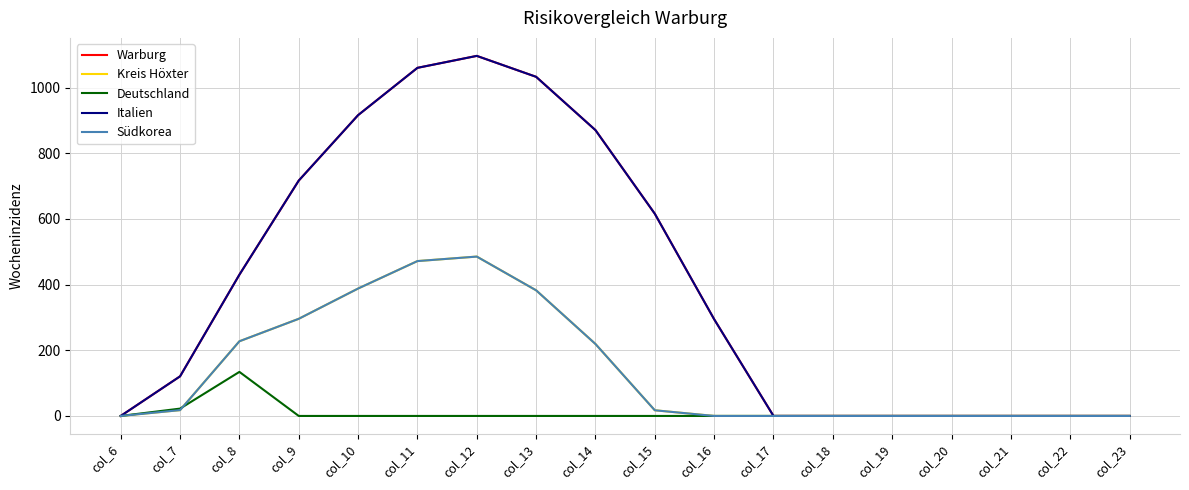

Reading right to left, extract all data points from this chart.

Warburg: 0.0	0.0	0.0	0.0	0.0	0.0	0.0	294.5	615.9	870.6	1032.9	1096.7	1060.3	916.2	716.9	430.3	120.6	0.0
Kreis Höxter: 0.0	0.0	0.0	0.0	0.0	0.0	0.0	0.0	17.3	219.2	382.7	485.4	471.7	388.1	295.9	227.5	17.7	0.0
Deutschland: 0.0	0.0	0.0	0.0	0.0	0.0	0.0	0.0	0.0	0.0	0.0	0.0	0.0	0.0	0.0	134.2	22.3	0.0
Italien: 0.0	0.0	0.0	0.0	0.0	0.0	0.0	294.5	615.9	870.6	1032.9	1096.7	1060.3	916.2	716.9	430.3	120.6	0.0
Südkorea: 0.0	0.0	0.0	0.0	0.0	0.0	0.0	0.0	17.3	219.2	382.7	485.4	471.7	388.1	295.9	227.5	17.7	0.0